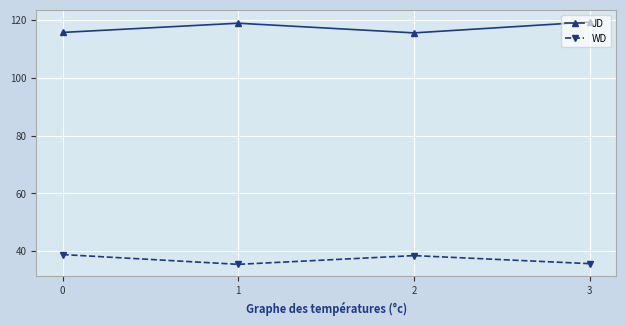

What is the sum of the JD values at 1 and 2?

234.3